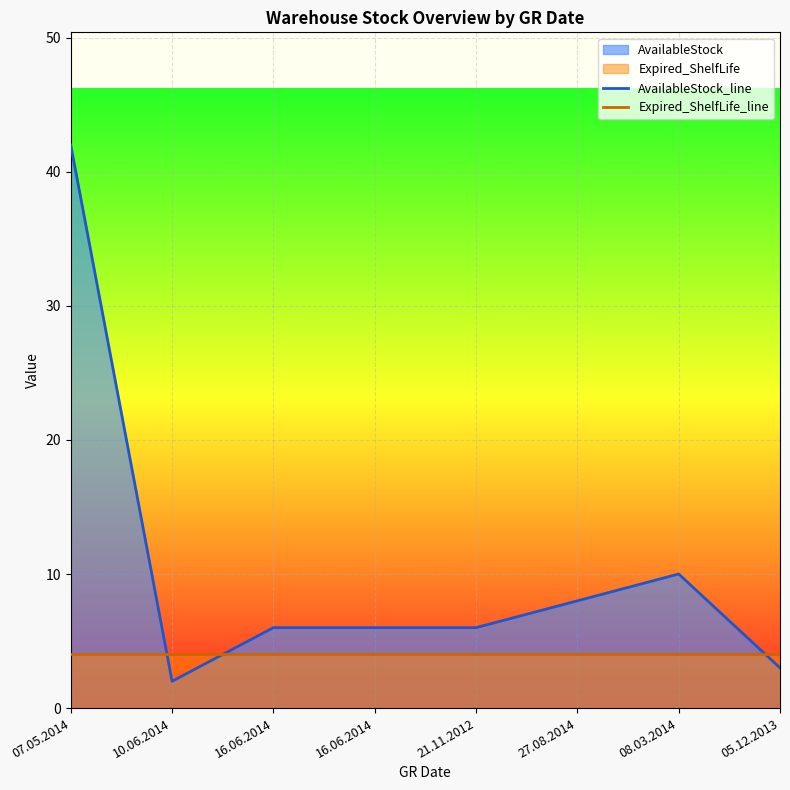

What value does the Expired_ShelfLife_line series have at 08.03.2014?

4